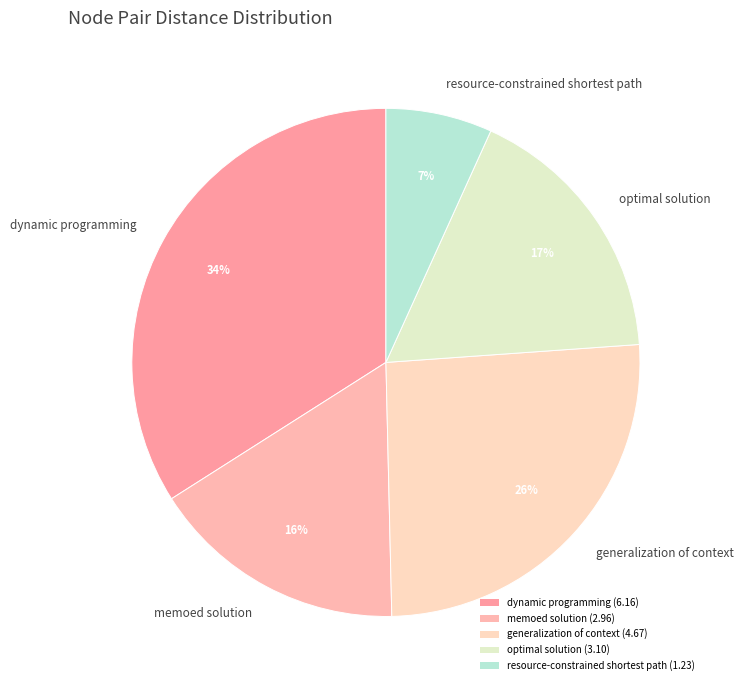

Count the number of slices in the pie.

5